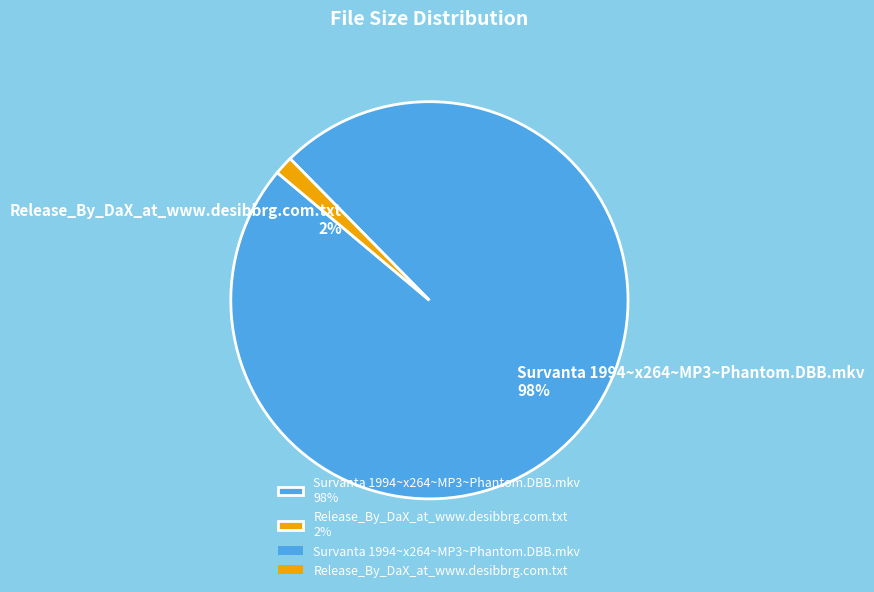

Which slice is the smallest?

Release_By_DaX_at_www.desibbrg.com.txt